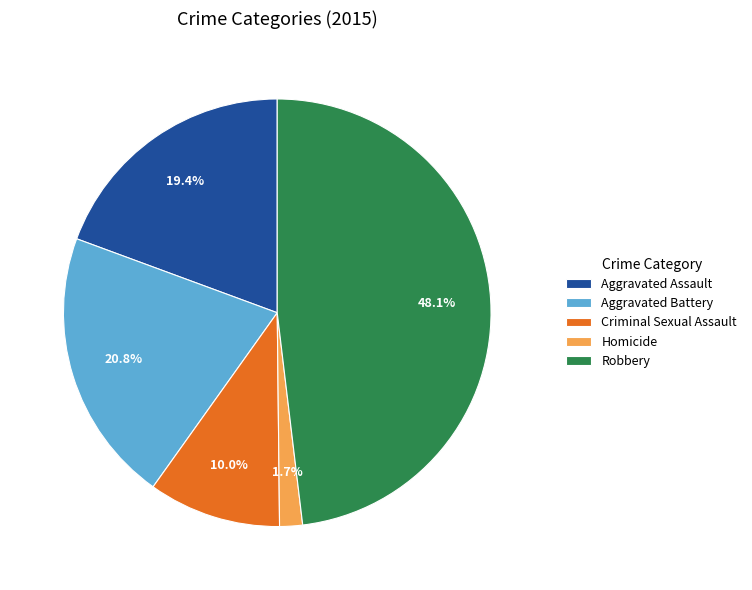

Is it true that Robbery is 48% of the pie?

True